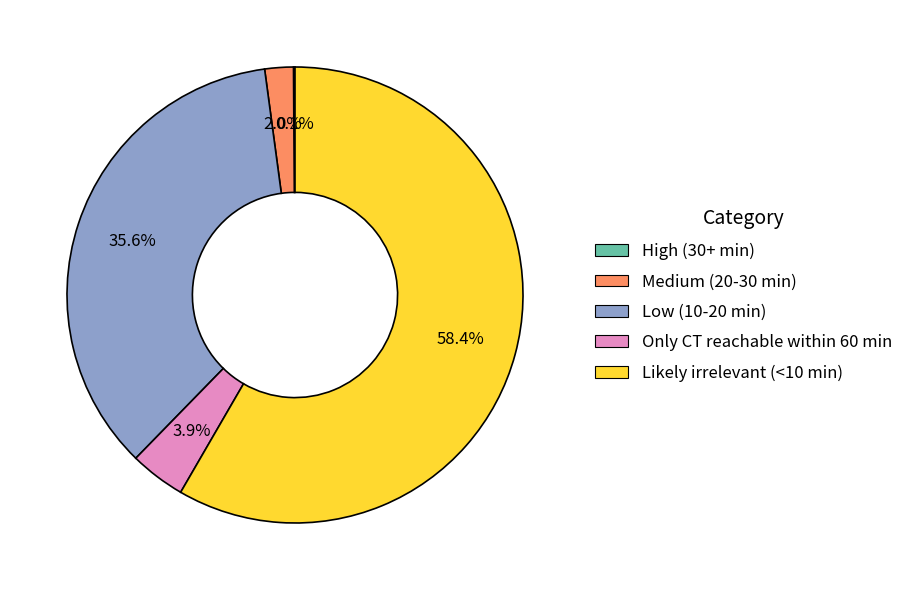

Is there any slice that represents more than half of the pie?

Yes